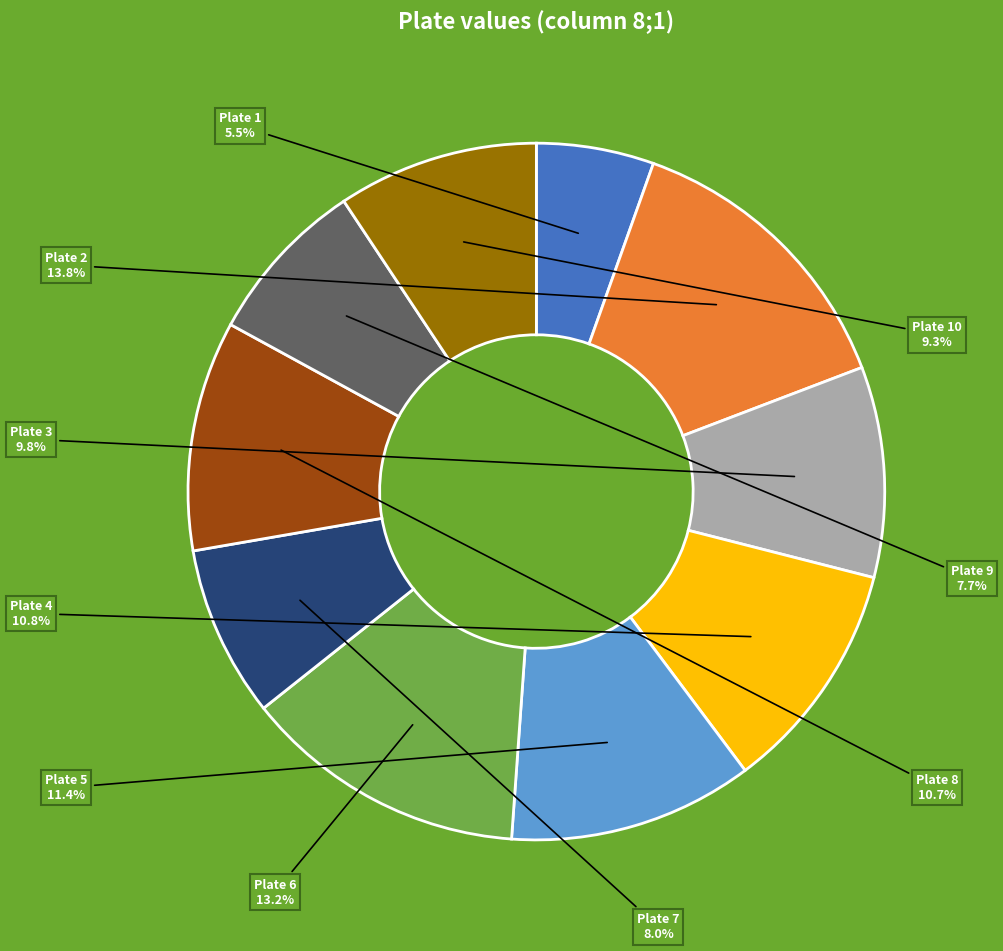

To the nearest percent, what is the average slice percentage?

10%